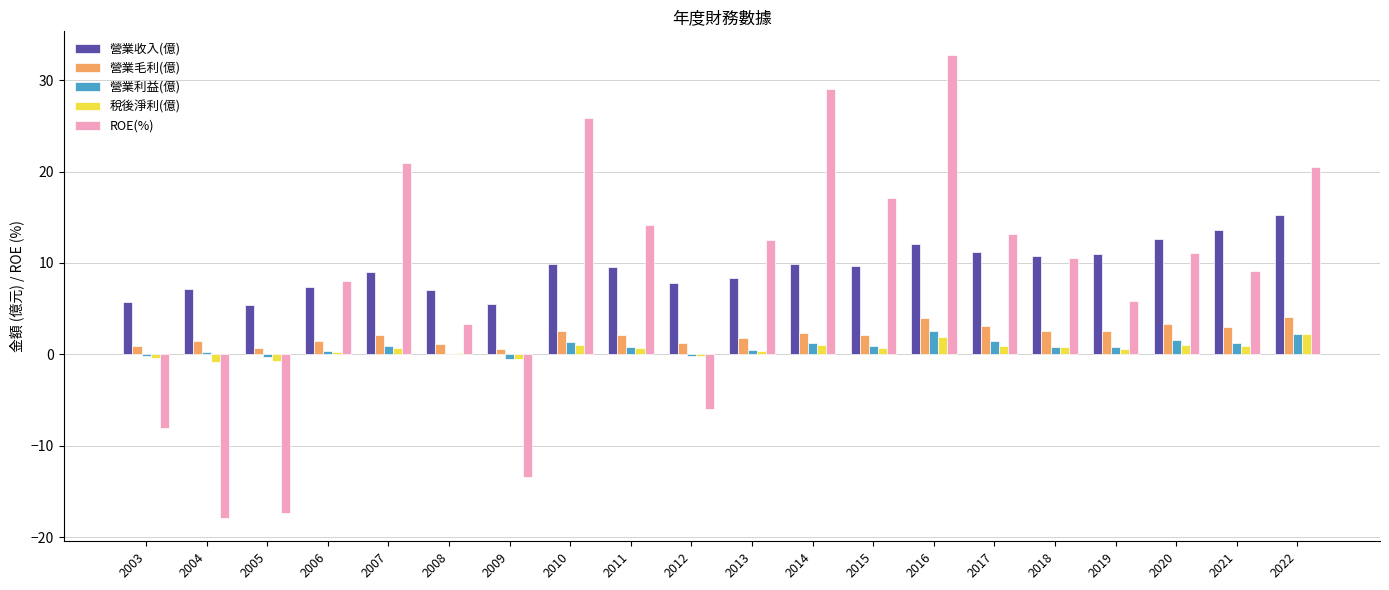

What is the sum of all 營業收入(億) values?

189.0